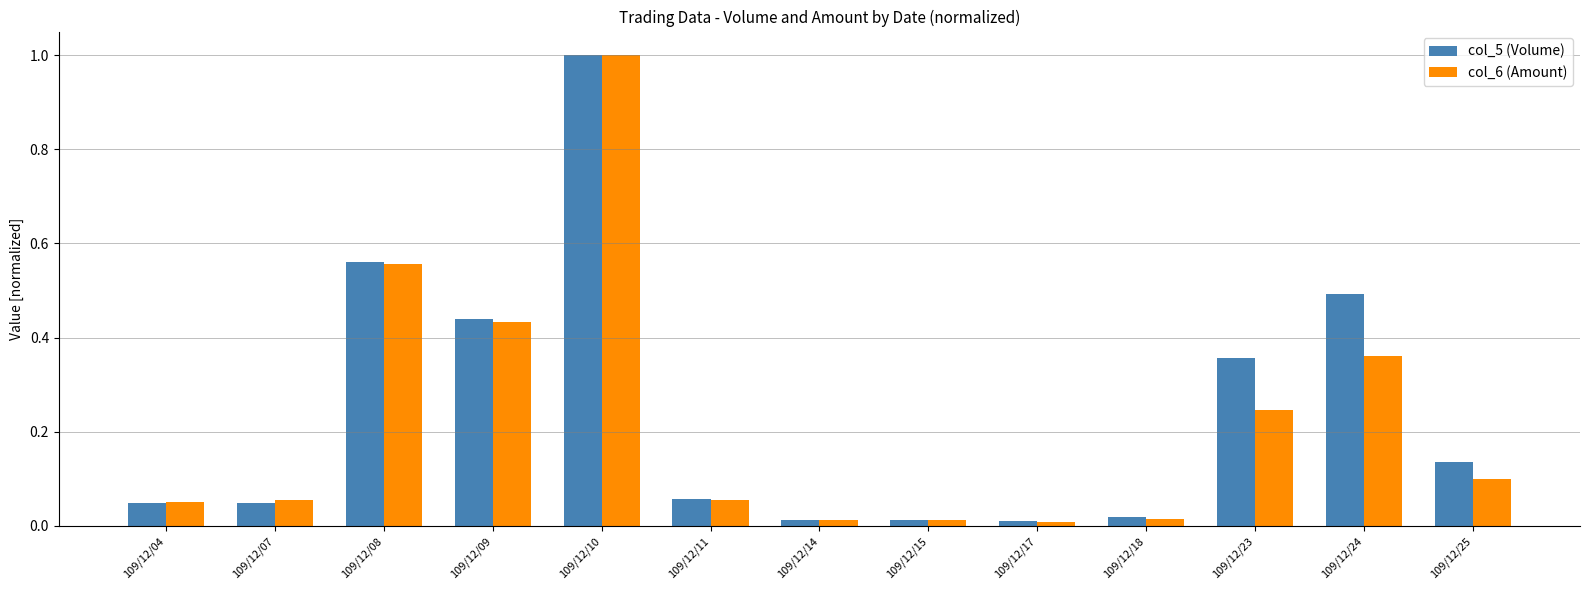

What is the total value across all series at 109/12/08?

1.1